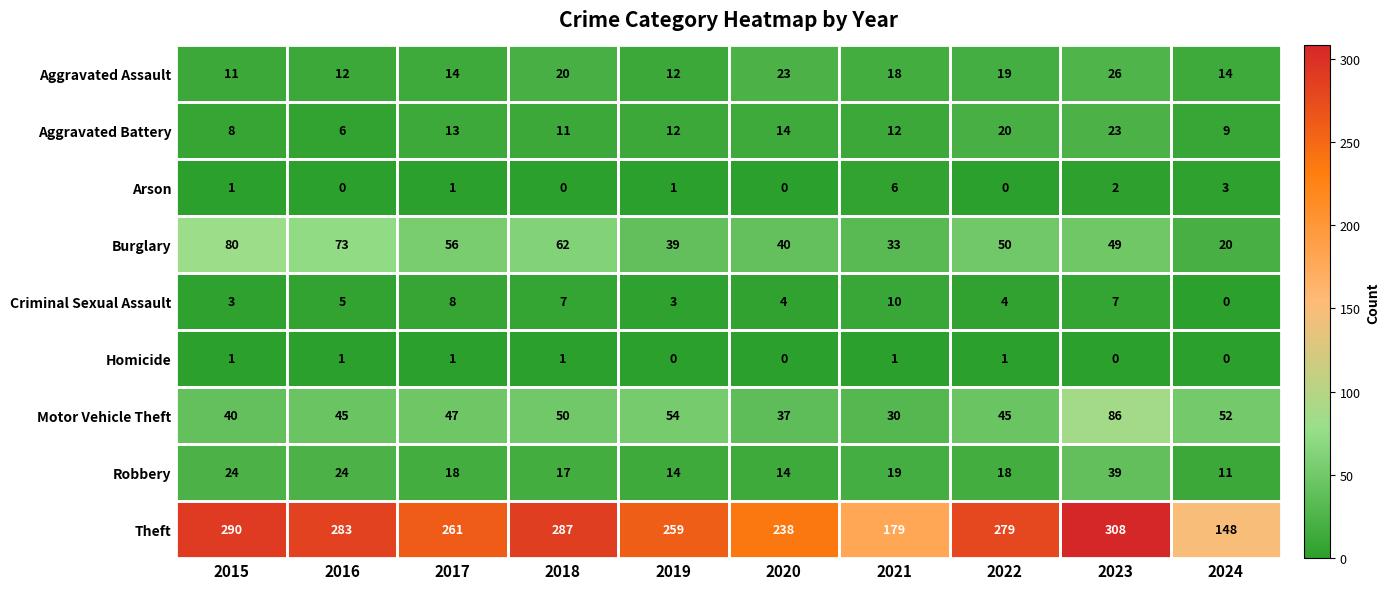

What is the maximum value shown in the chart?

308